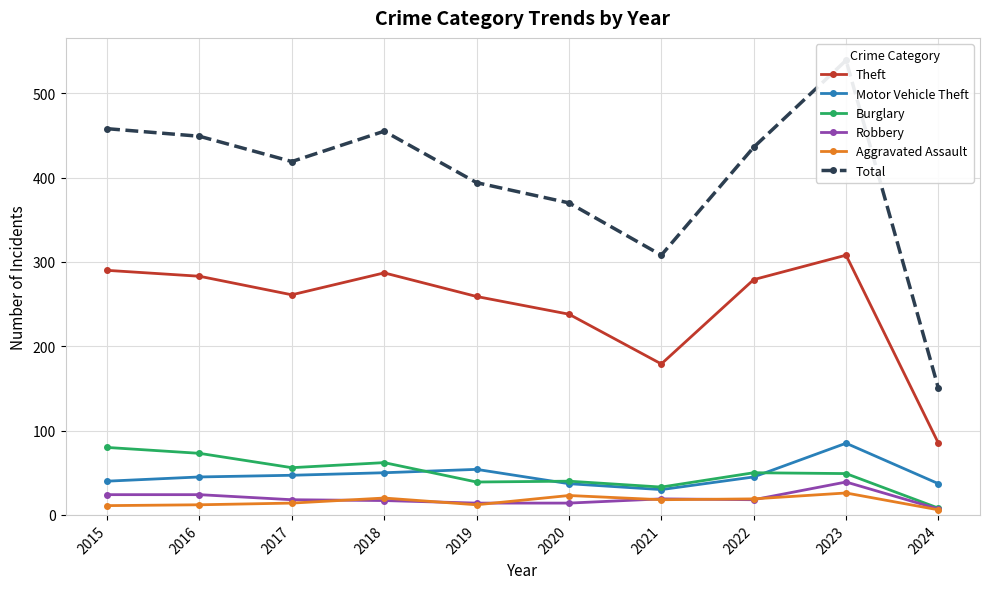

True or false: Aggravated Assault and Burglary intersect in this chart.

False